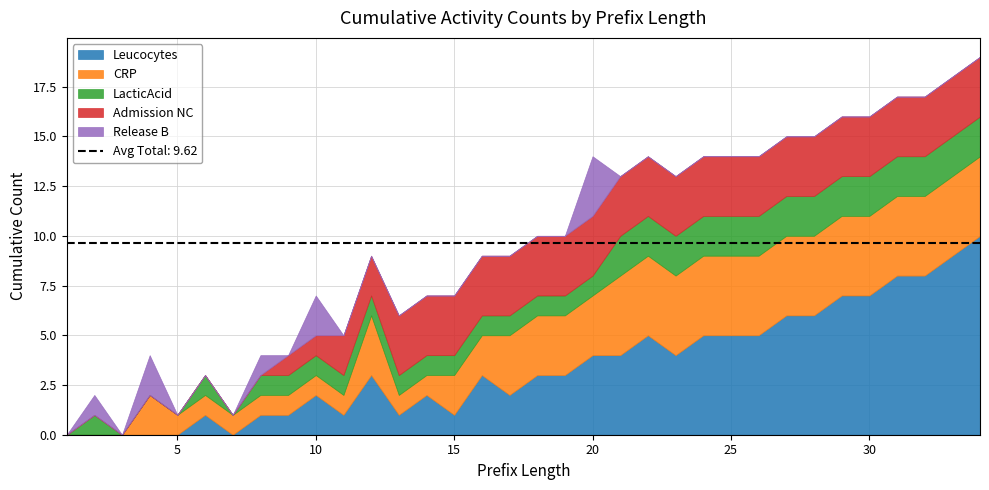

Where do Admission NC and Leucocytes first cross each other?

10 and 11